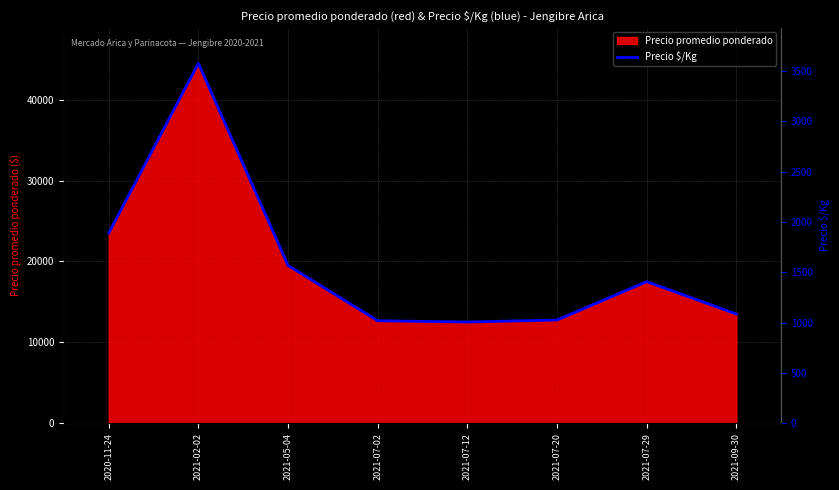

What is the difference between the maximum and minimum values?

31993.7